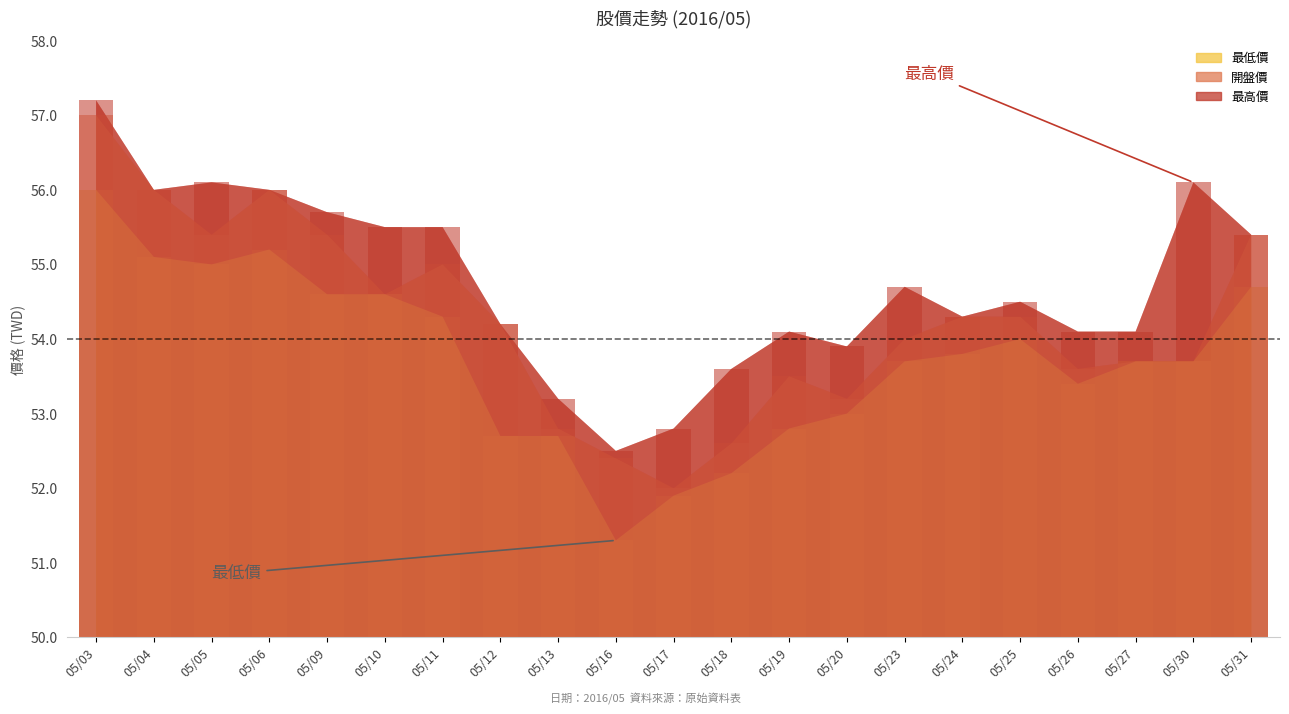

Reading left to right, what are all the values shown in this chart?

最低價: 05/03=56.0	05/04=55.1	05/05=55.0	05/06=55.2	05/09=54.6	05/10=54.6	05/11=54.3	05/12=52.7	05/13=52.7	05/16=51.3	05/17=51.9	05/18=52.2	05/19=52.8	05/20=53.0	05/23=53.7	05/24=53.8	05/25=54.0	05/26=53.4	05/27=53.7	05/30=53.7	05/31=54.7
開盤價: 05/03=57.0	05/04=56.0	05/05=55.4	05/06=56.0	05/09=55.4	05/10=54.6	05/11=55.0	05/12=54.2	05/13=52.8	05/16=52.4	05/17=52.0	05/18=52.6	05/19=53.5	05/20=53.2	05/23=54.0	05/24=54.3	05/25=54.3	05/26=53.6	05/27=53.7	05/30=53.7	05/31=55.4
最高價: 05/03=57.2	05/04=56.0	05/05=56.1	05/06=56.0	05/09=55.7	05/10=55.5	05/11=55.5	05/12=54.2	05/13=53.2	05/16=52.5	05/17=52.8	05/18=53.6	05/19=54.1	05/20=53.9	05/23=54.7	05/24=54.3	05/25=54.5	05/26=54.1	05/27=54.1	05/30=56.1	05/31=55.4